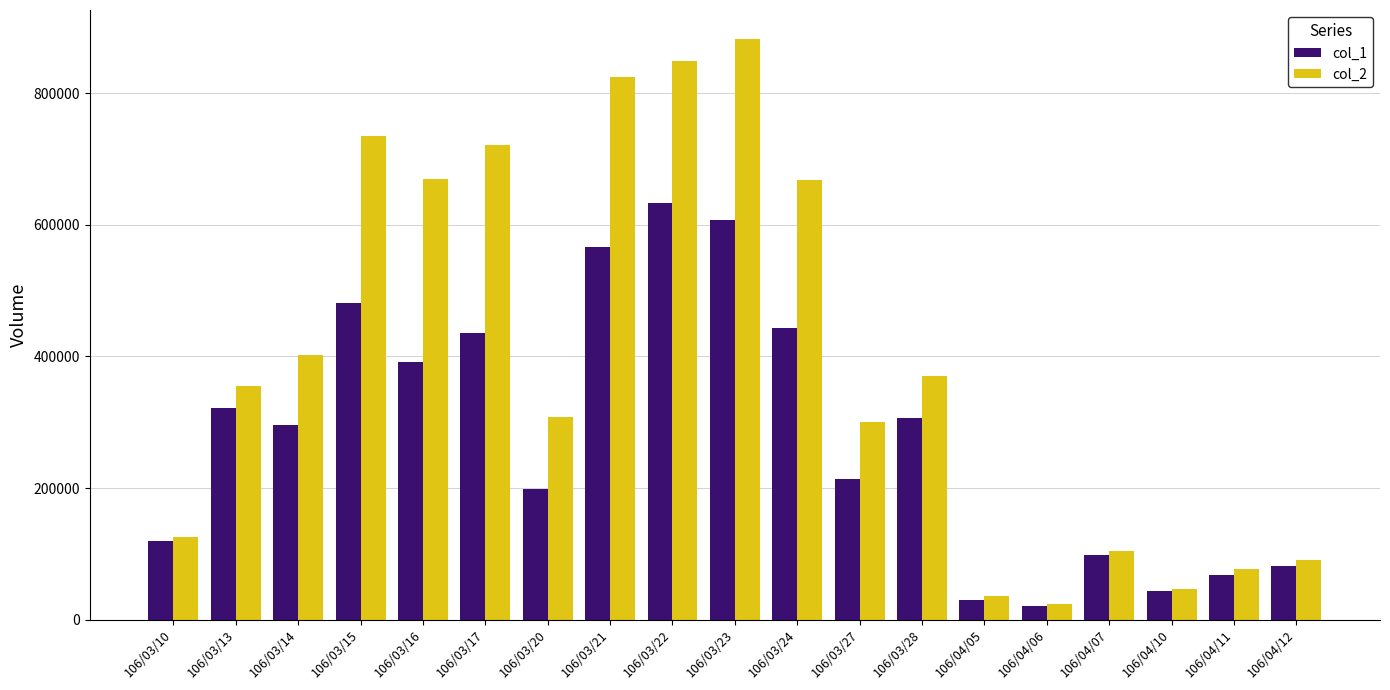

List the series in order of their peak value, highest first.

col_2, col_1